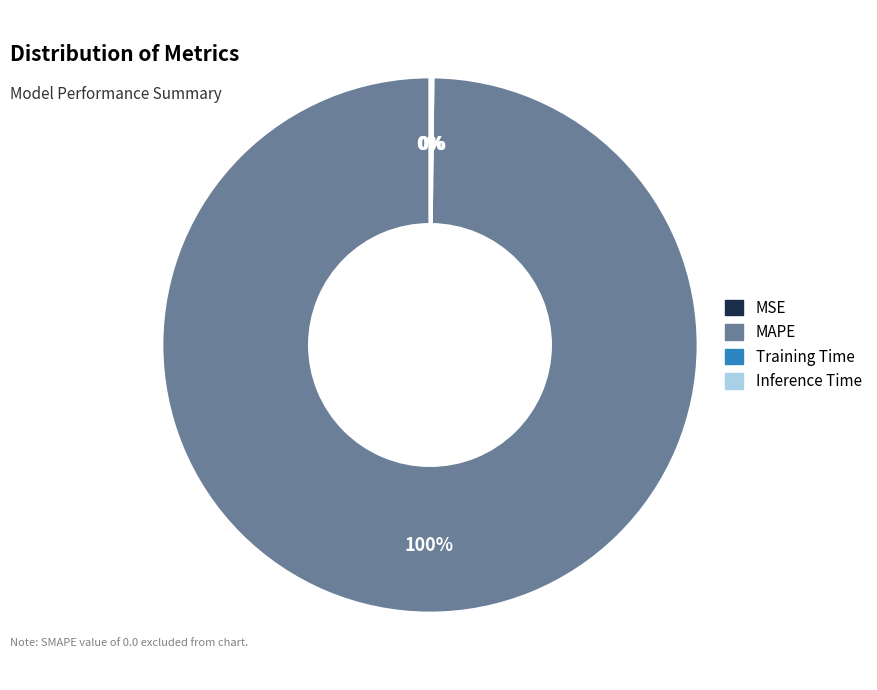

What is the majority slice?

MAPE